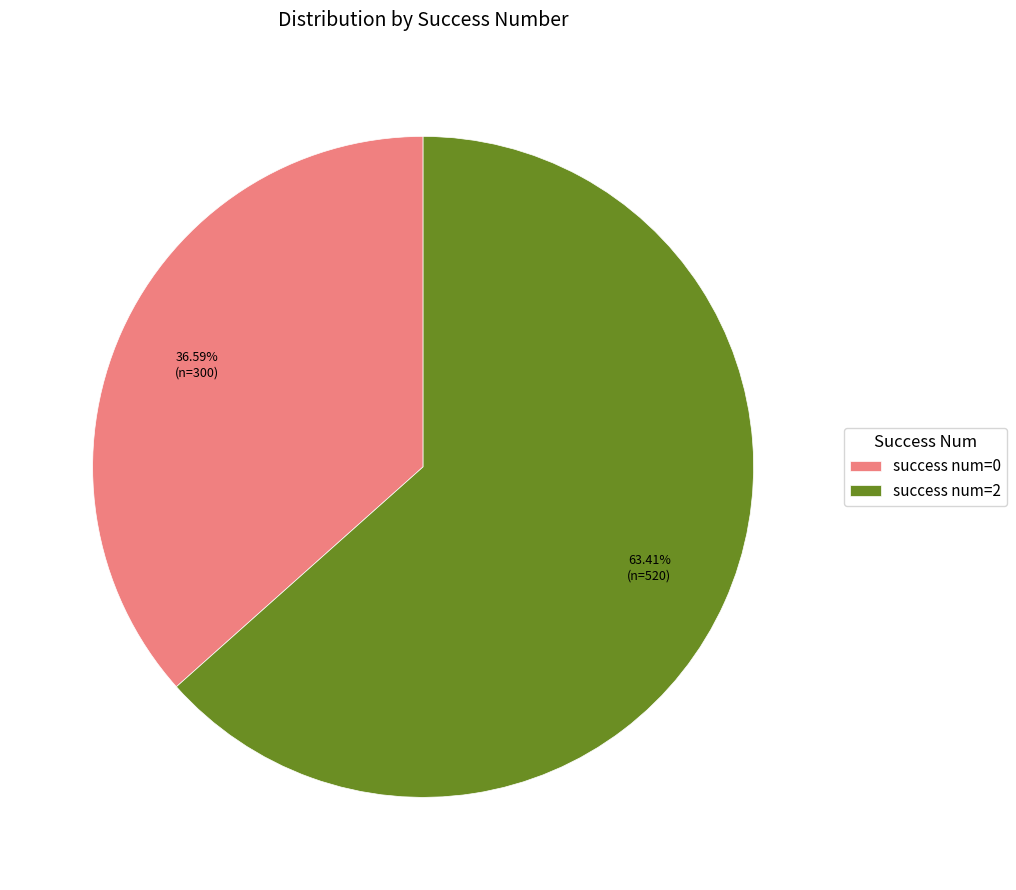

Is the sum of success num=0 and success num=2 greater than half?

Yes